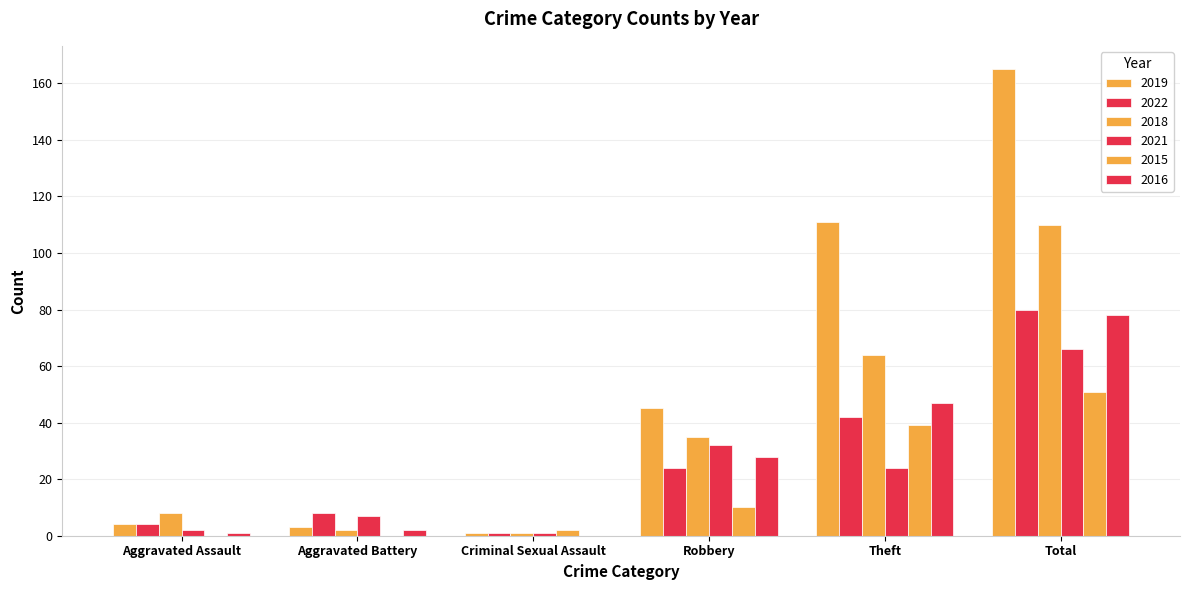

What is the greatest value displayed?

165